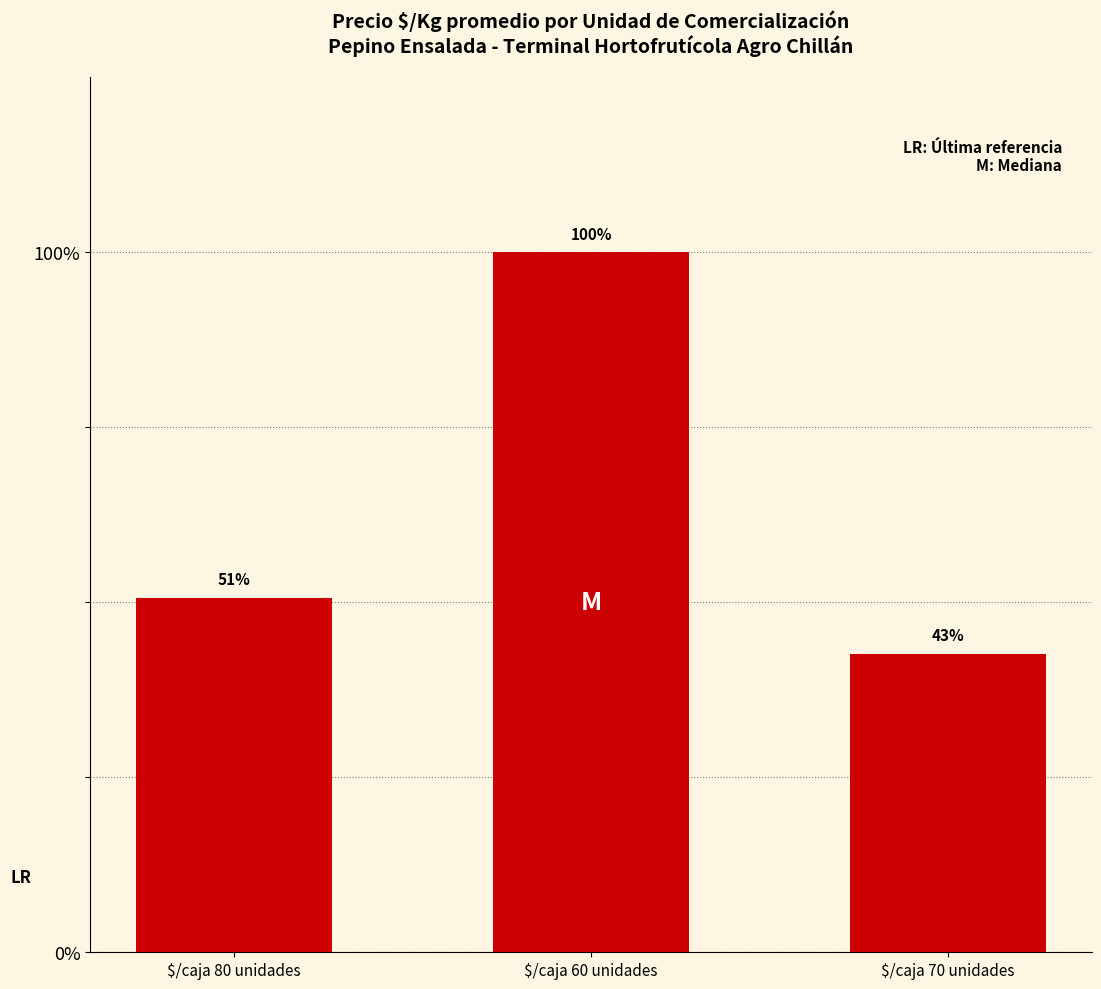

Are the bars horizontal?

No